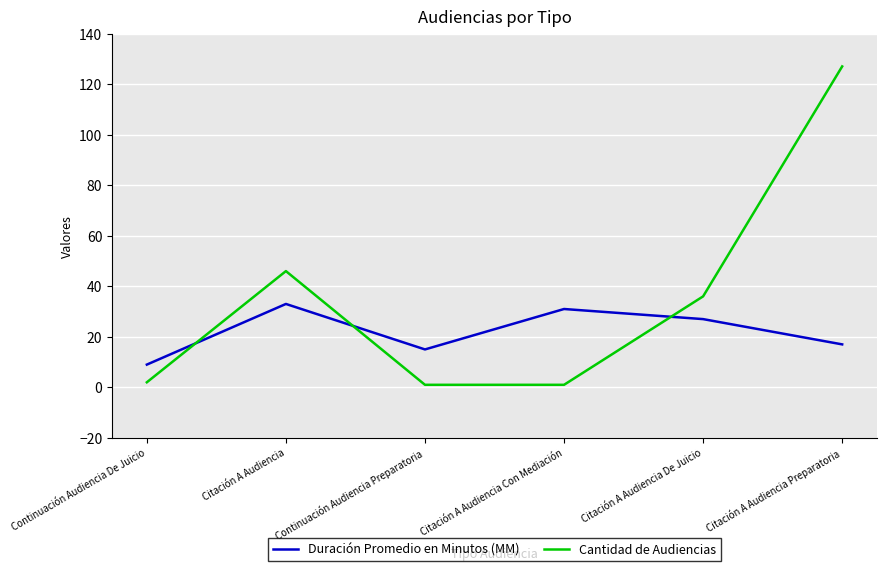

Rank the series by their average value, from highest to lowest.

Cantidad de Audiencias, Duración Promedio en Minutos (MM)